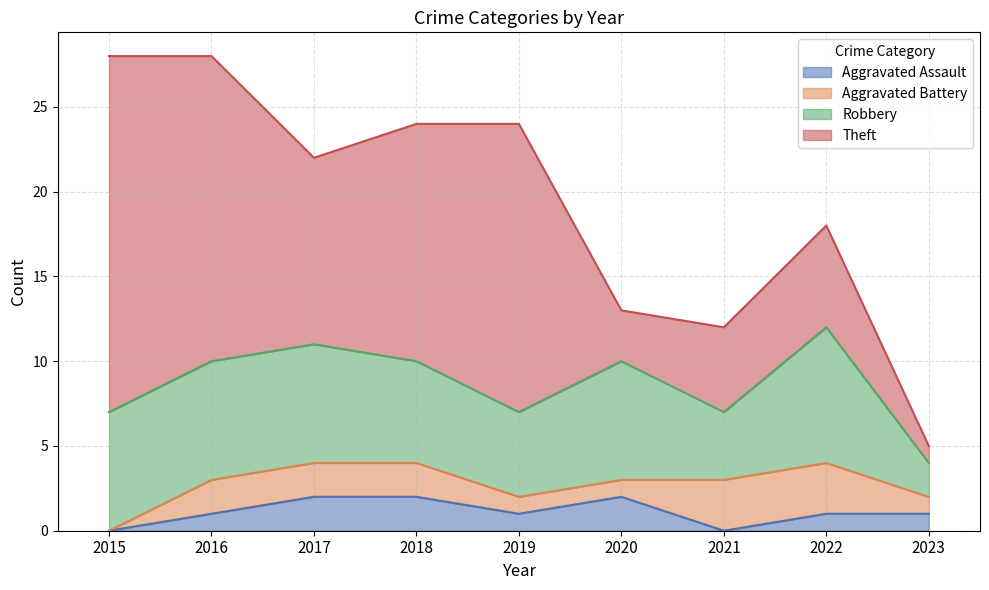

True or false: Robbery and Aggravated Battery cross at least once.

False